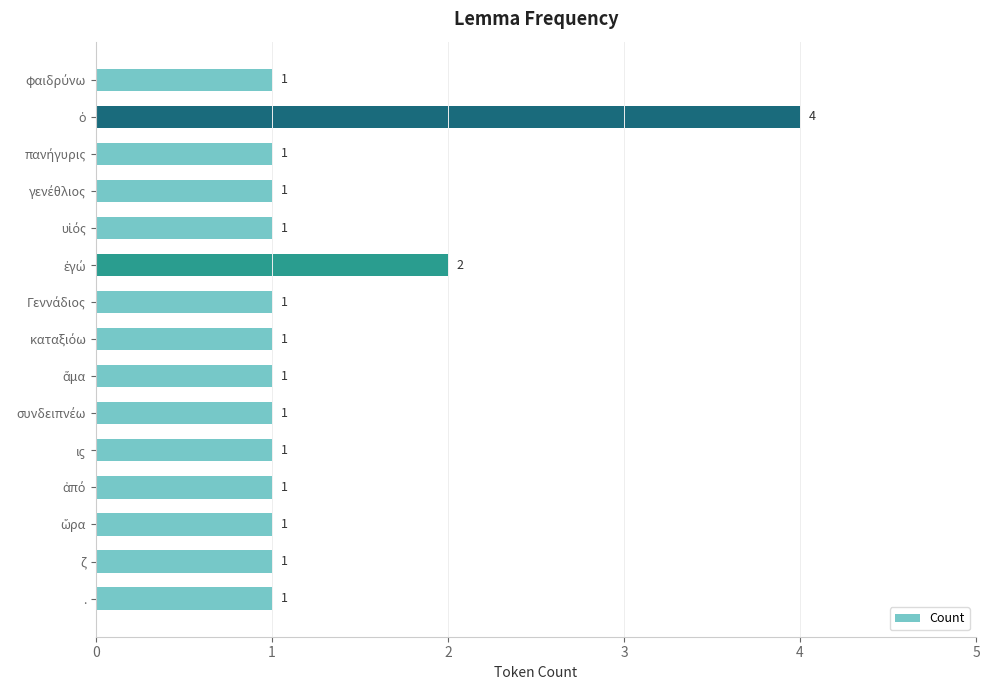

Reading bottom to top, extract all data points from this chart.

1	1	1	1	1	1	1	1	1	2	1	1	1	4	1